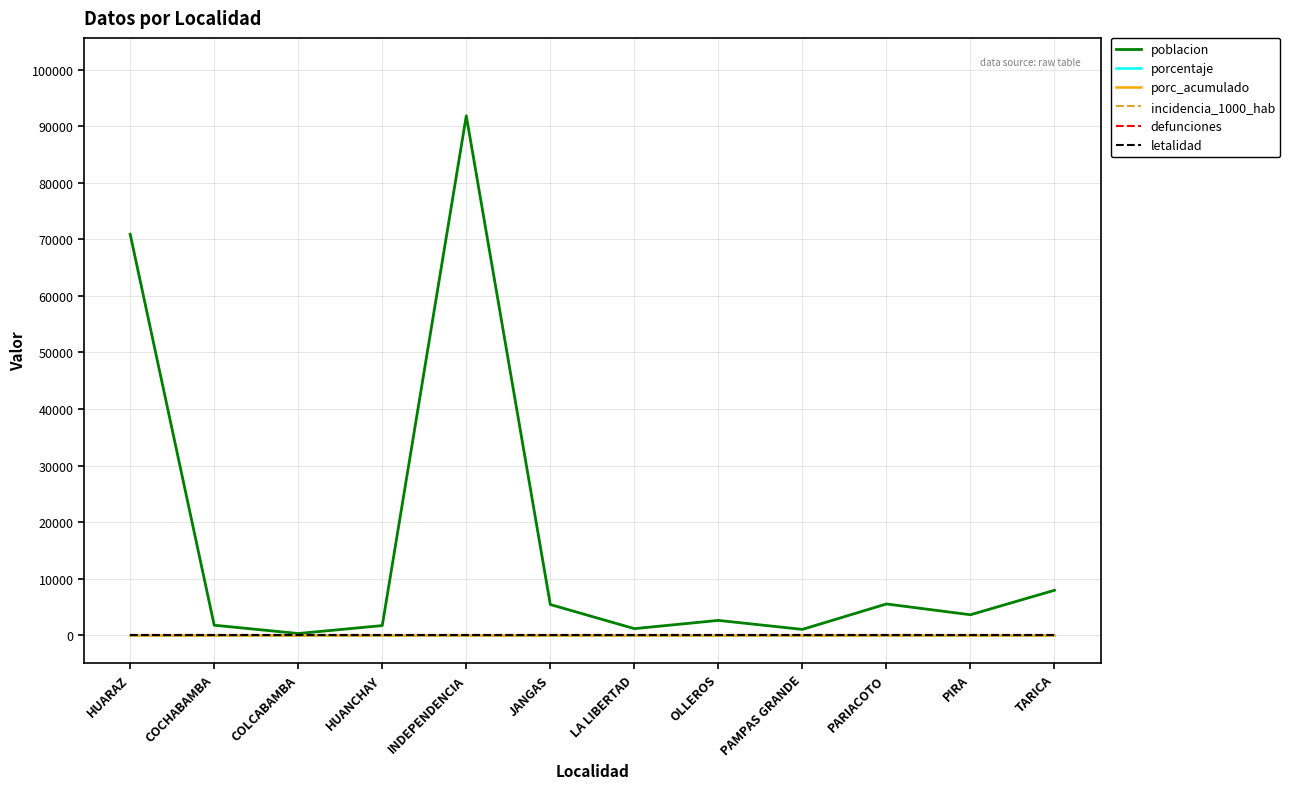

What is the spread (max minus min) of values at JANGAS?

5402